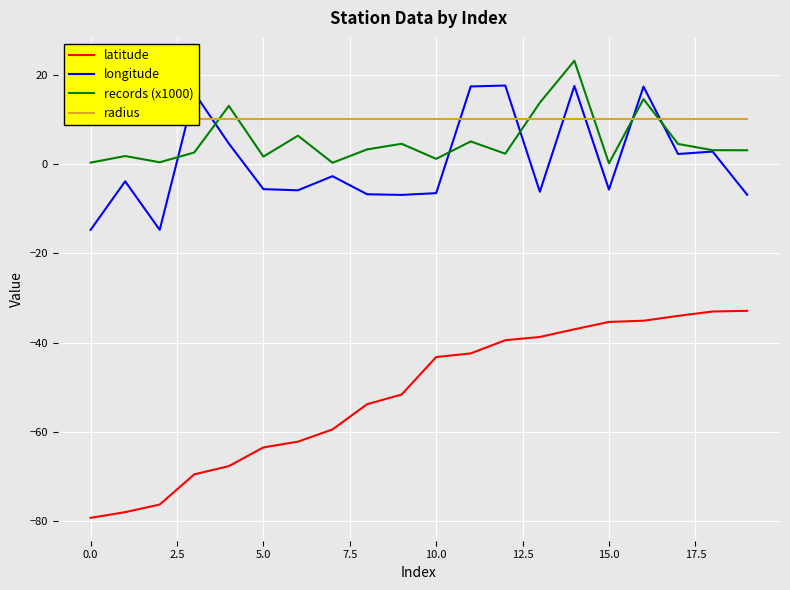

How many lines are shown in the chart?

4